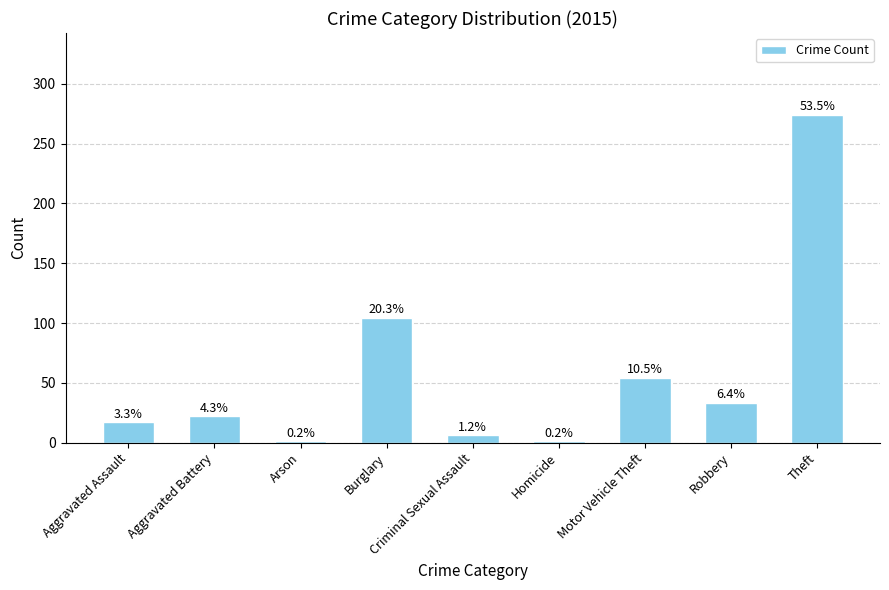

The value at Motor Vehicle Theft is 54. True or false?

True